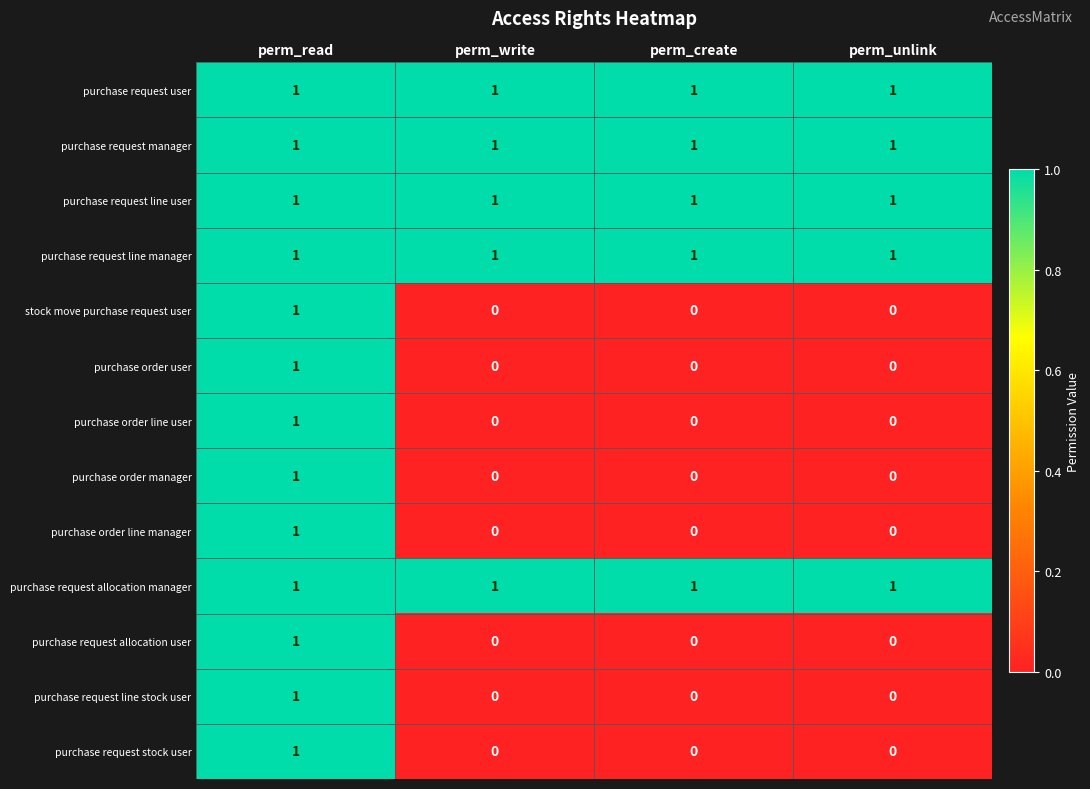

Which category has the highest value in the purchase request line stock user series?

perm_read